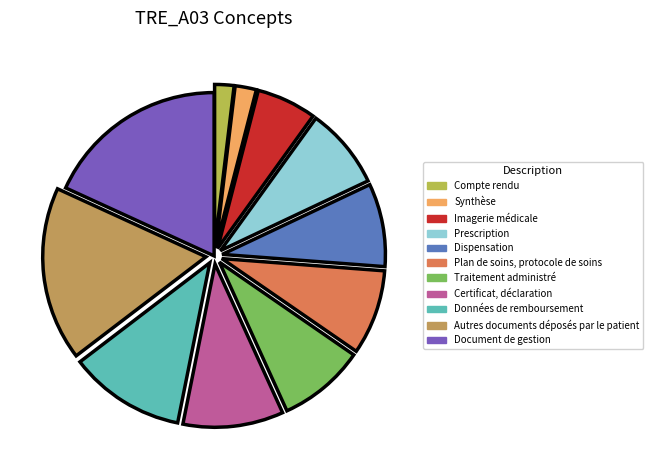

How many slices are in this pie chart?

11